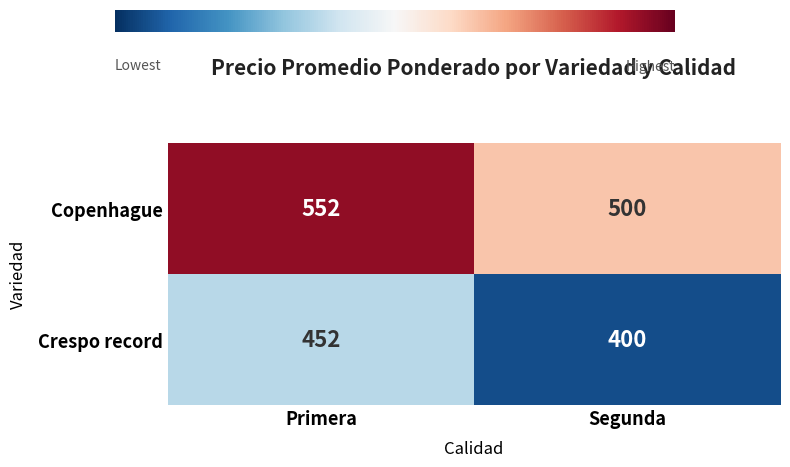

What is the difference between the highest and lowest values at Segunda?

100